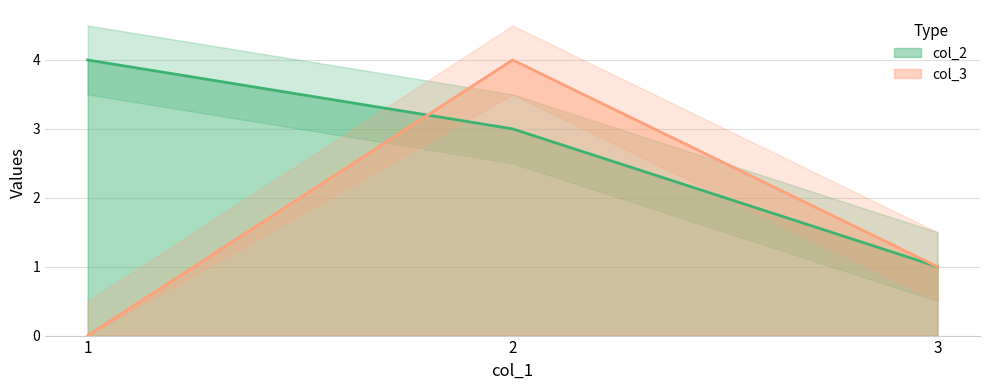

Reading right to left, transcribe all the data shown in this chart.

col_2: 1	3	4
col_3: 1	4	0